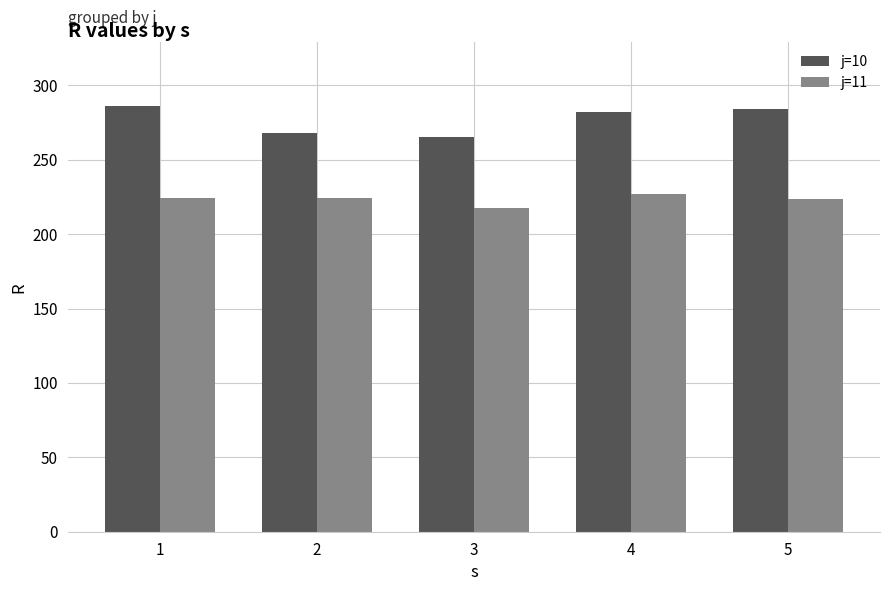

What is the sum of all j=11 values?

1116.7